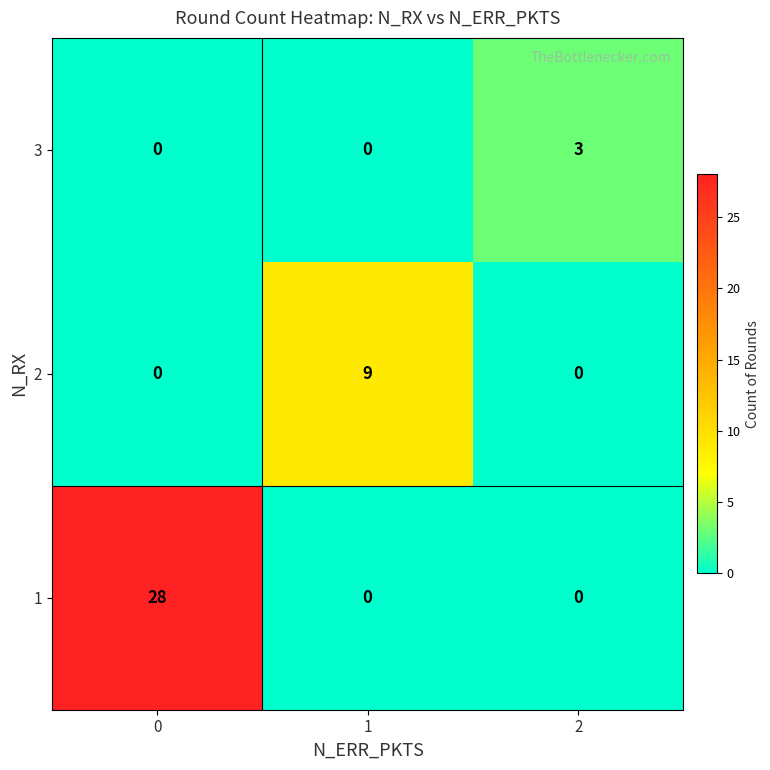

Is it true that 1 equals 28 at 0?

True